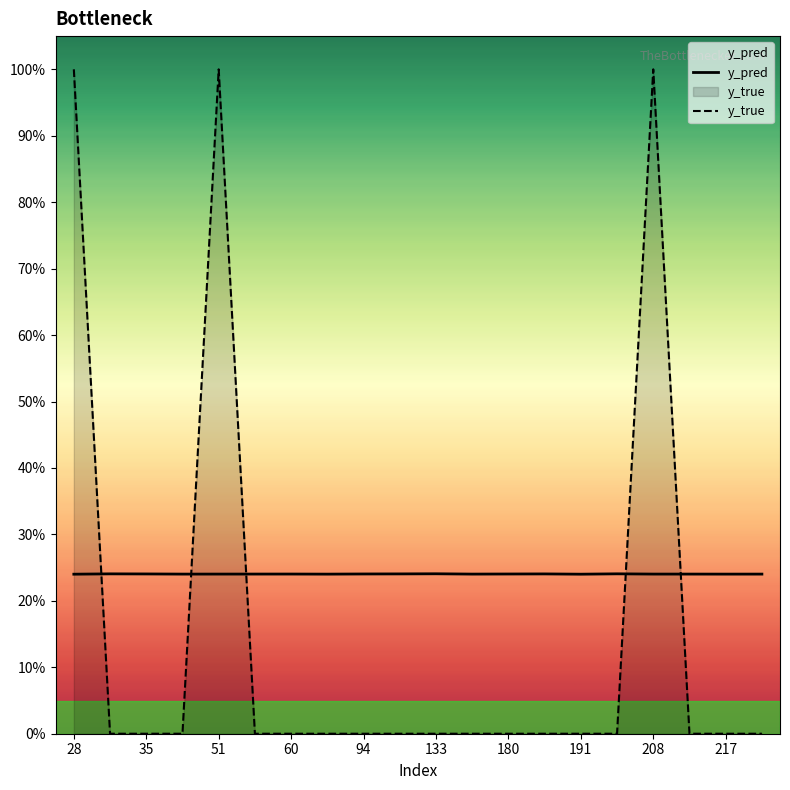

How many intersections are there between y_true and y_pred?

5